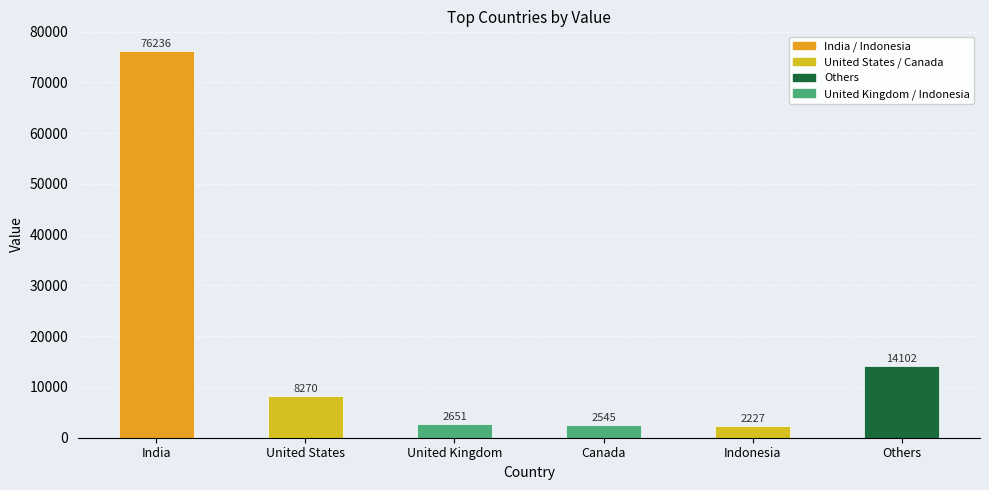

Reading left to right, extract all data points from this chart.

76236	8270	2651	2545	2227	14102